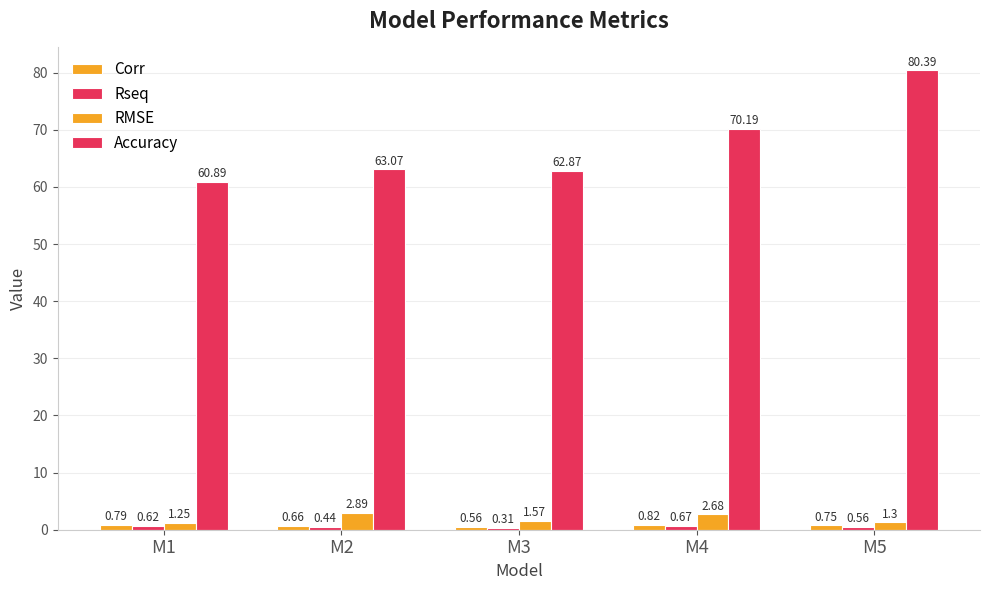

What is the difference between the second highest and second lowest values in the RMSE series?

1.4